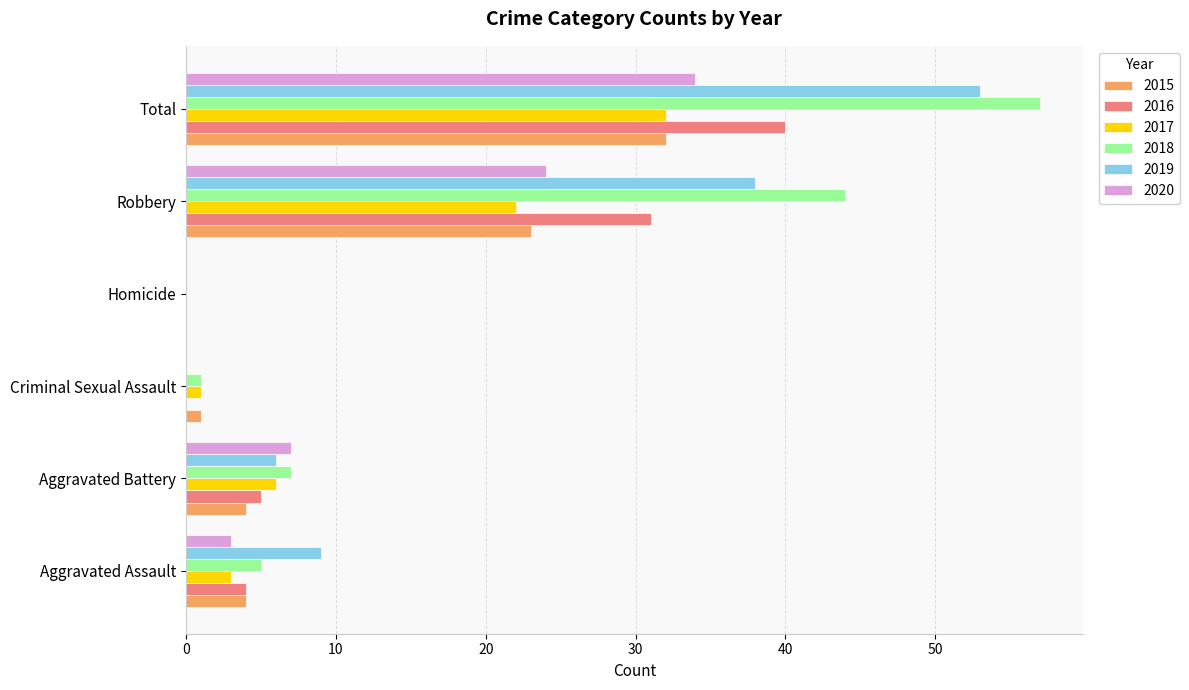

What is the sum of the 2015 values at Aggravated Battery and Aggravated Assault?

8